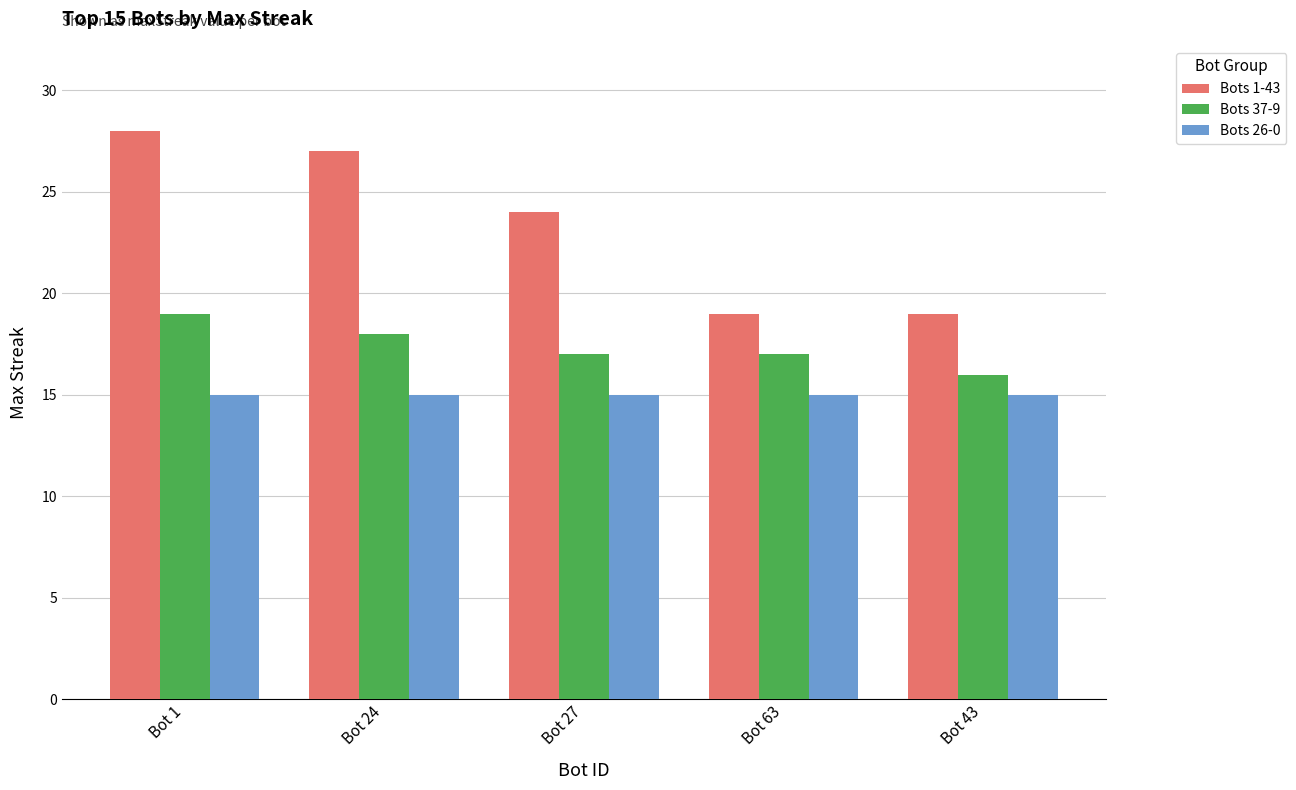

Reading left to right, what are all the values shown in this chart?

Bots 1-43: Bot 1=28	Bot 24=27	Bot 27=24	Bot 63=19	Bot 43=19
Bots 37-9: Bot 1=19	Bot 24=18	Bot 27=17	Bot 63=17	Bot 43=16
Bots 26-0: Bot 1=15	Bot 24=15	Bot 27=15	Bot 63=15	Bot 43=15